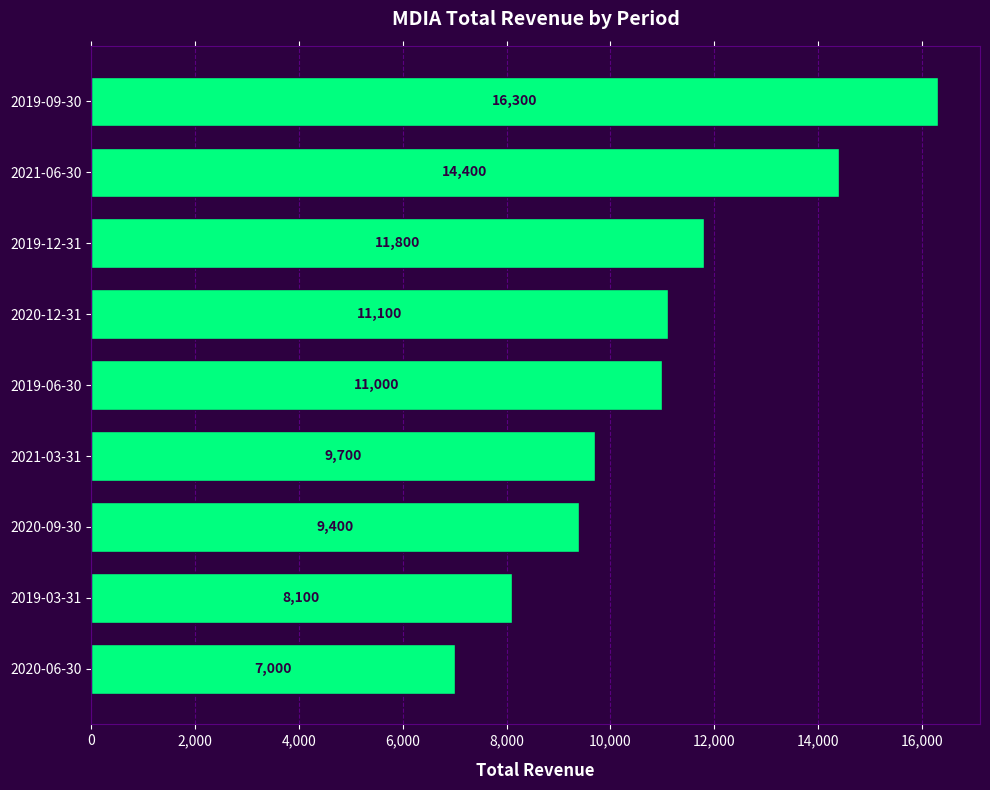

Does the chart contain any negative values?

No